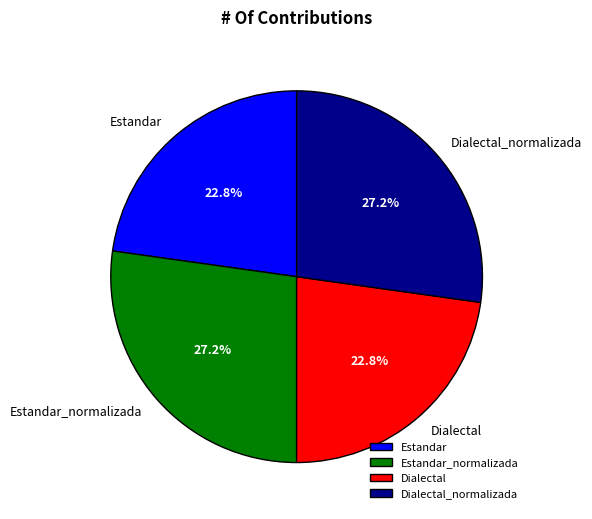

Combined, what portion of the pie is Estandar_normalizada and Estandar?

50.0%